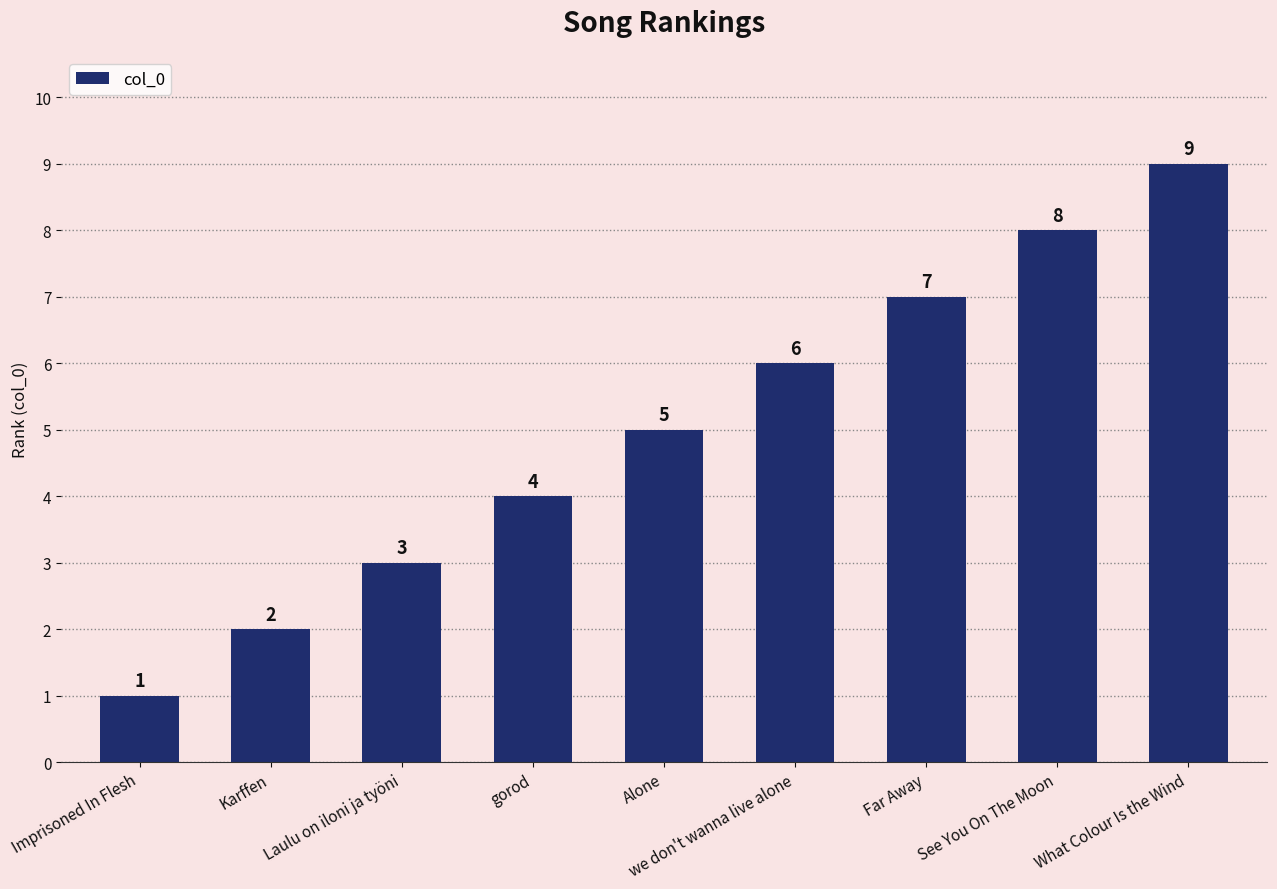

Is it true that the value at Laulu on iloni ja työni is 4?

False